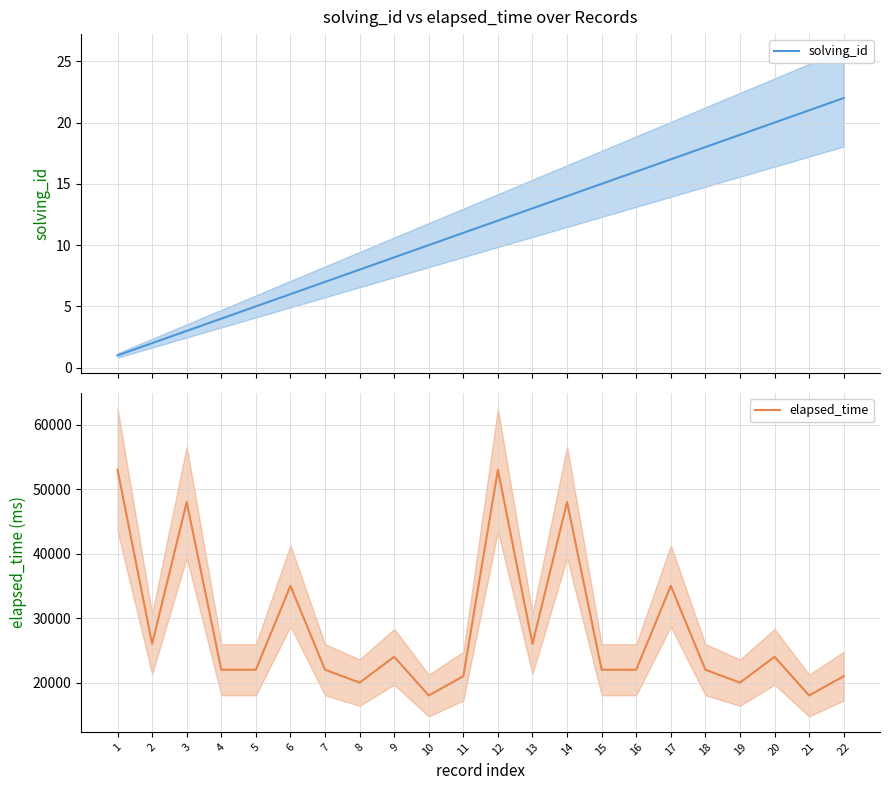

Is it true that solving_id equals 6 at 20?

False